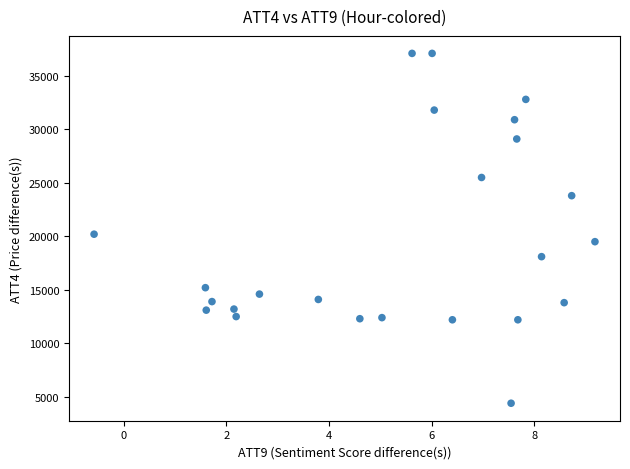

What is the range of Y values (max minus min)?

32700